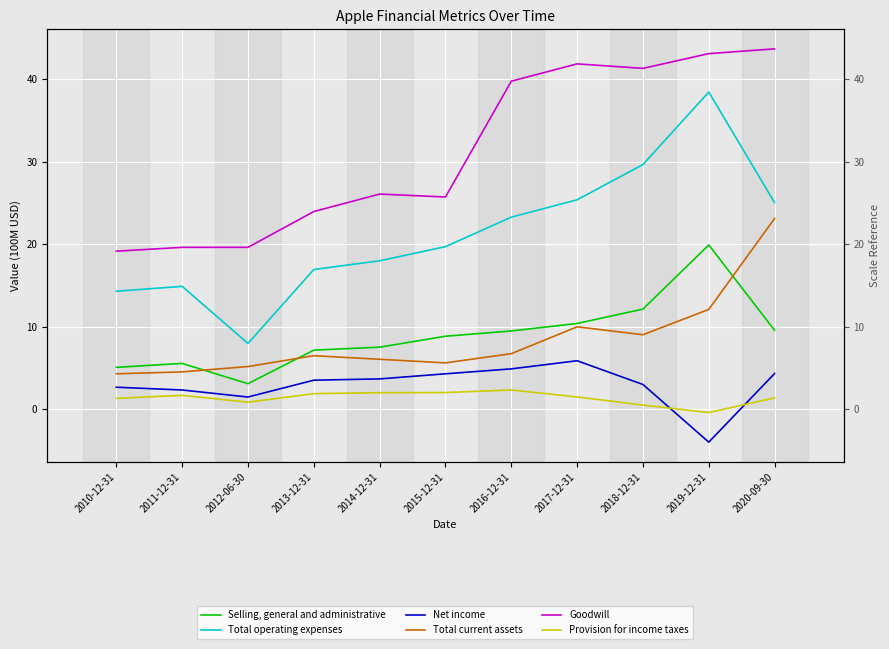

Which series ends up on top after the final intersection of Provision for income taxes and Net income?

Net income